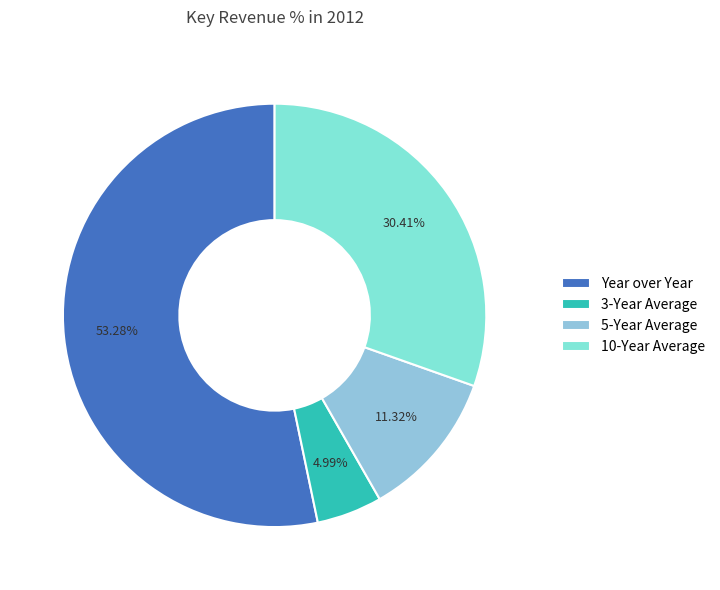

The 3-Year Average slice represents 5% of the pie. True or false?

True